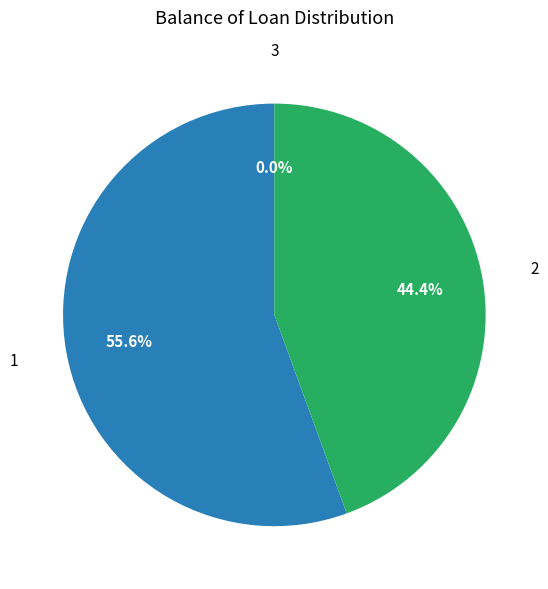

Rank the categories by value from lowest to highest.

3, 2, 1